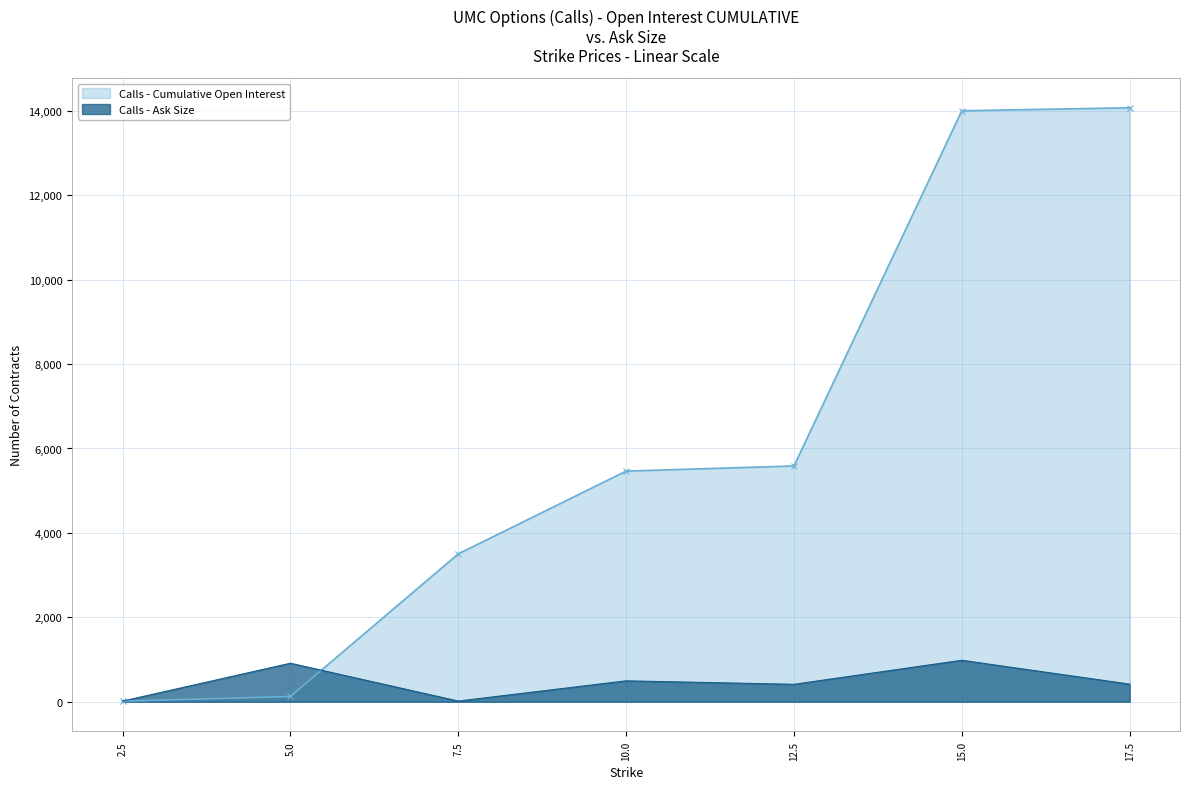

Where does the data first go above 418?

5.0